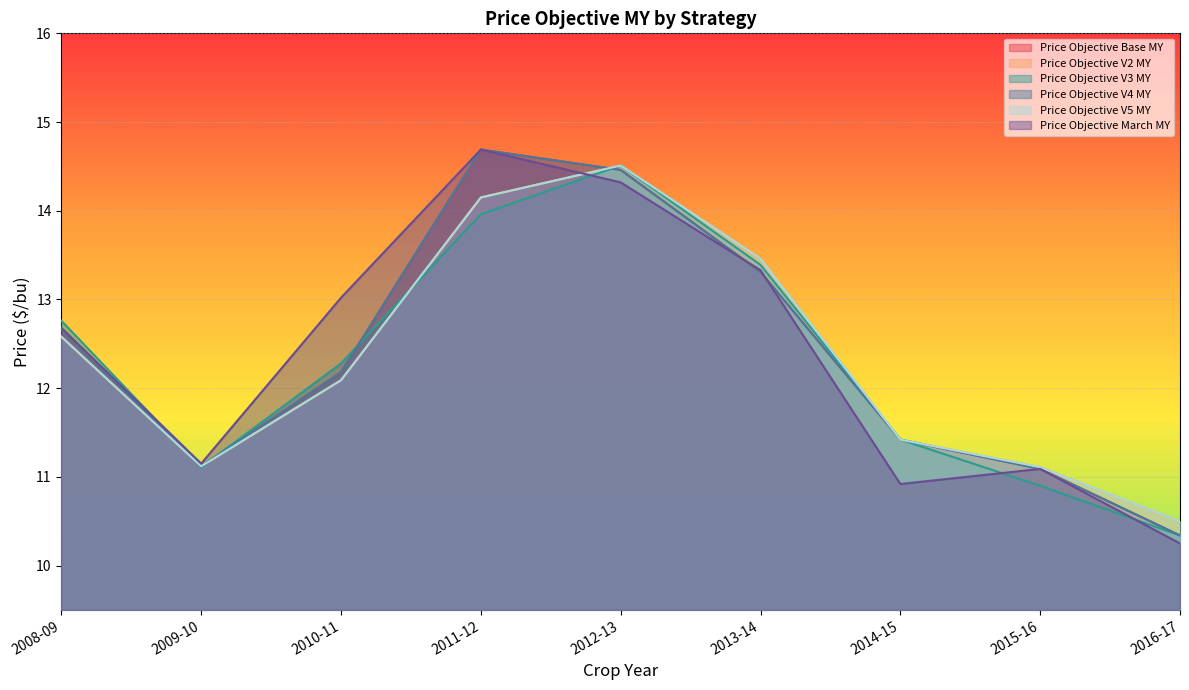

What is the approximate value of Price Objective V3 MY at 2008-09?

12.8